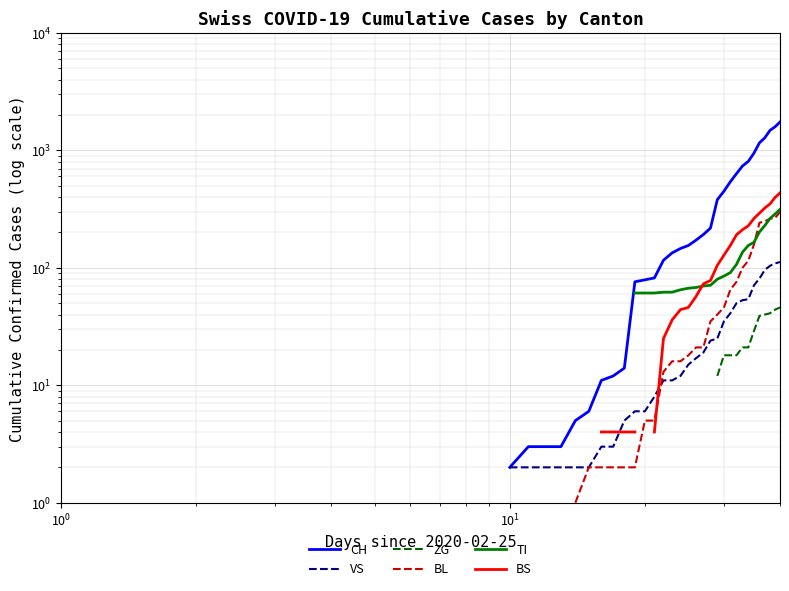

What are all the series names shown in the legend?

CH, VS, ZG, BL, TI, BS